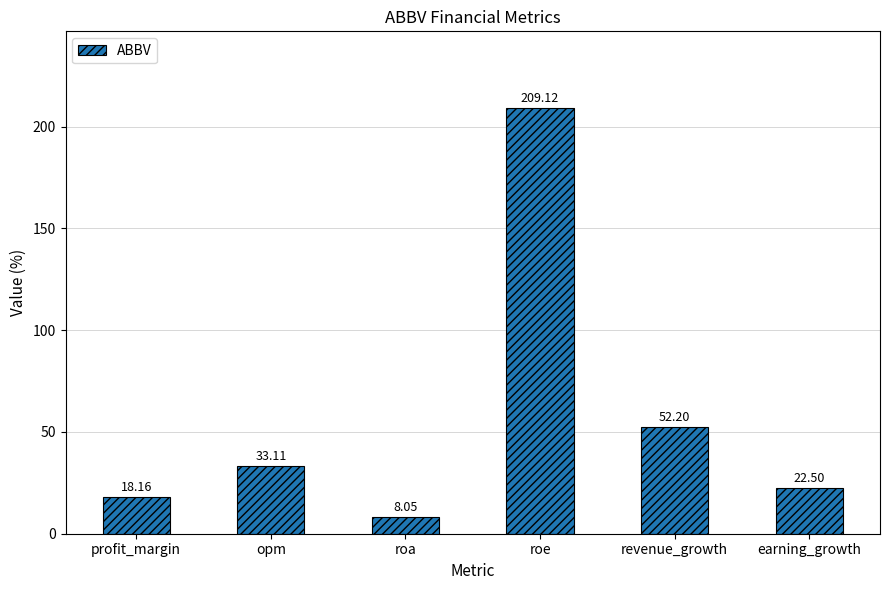

At which category does the chart reach its minimum across all series?

roa